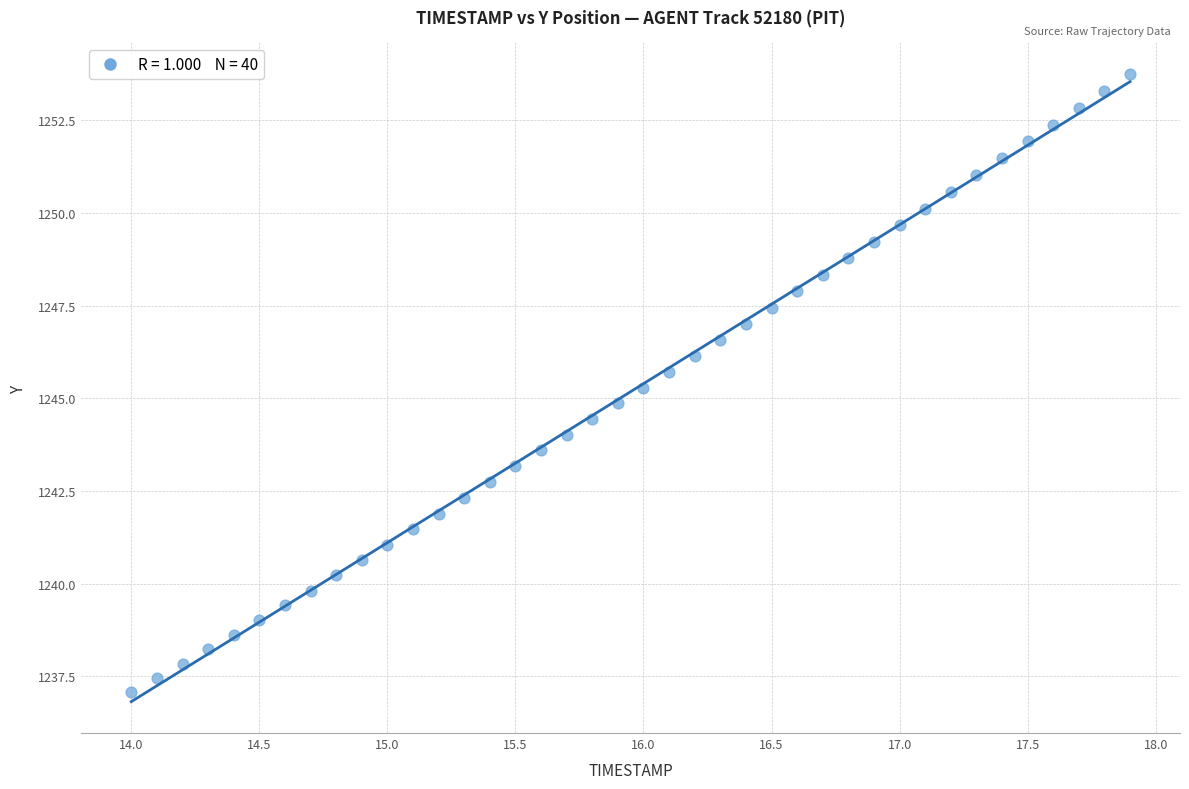

What is the range of X values (max minus min)?

3.9